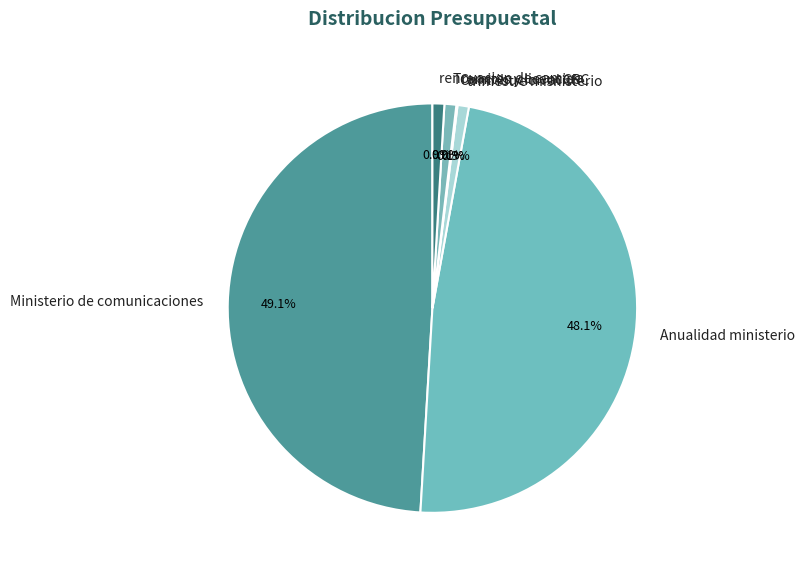

Between trimestre misnisterio and Anualidad ministerio, which is larger?

Anualidad ministerio